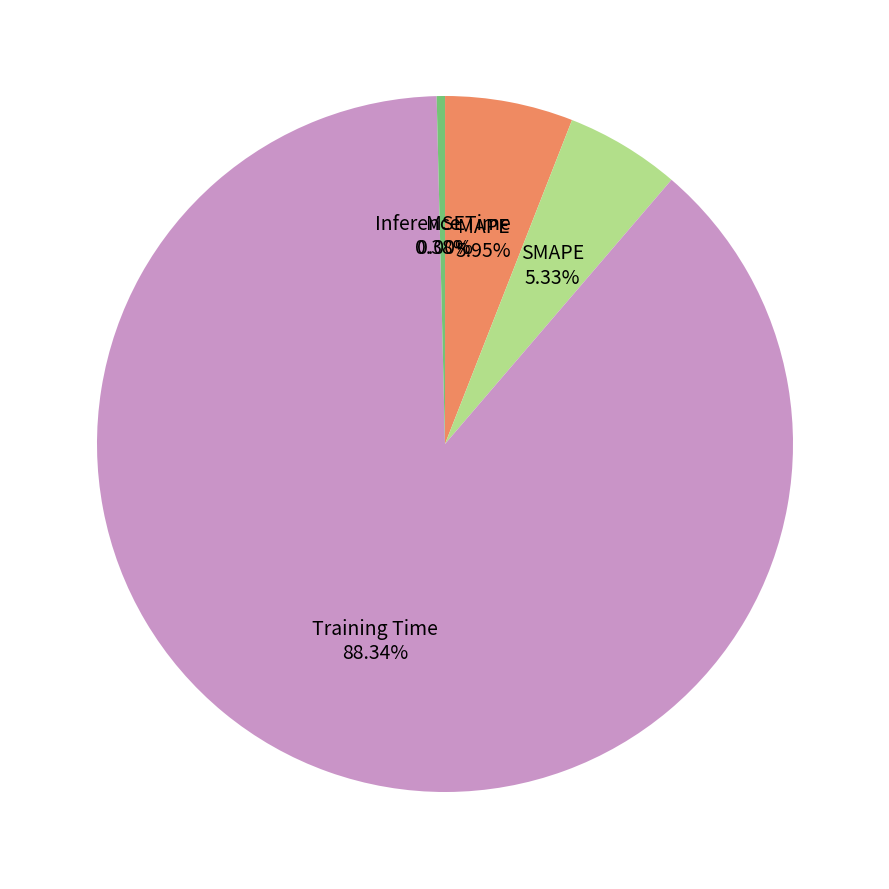

Is there any slice that represents more than half of the pie?

Yes